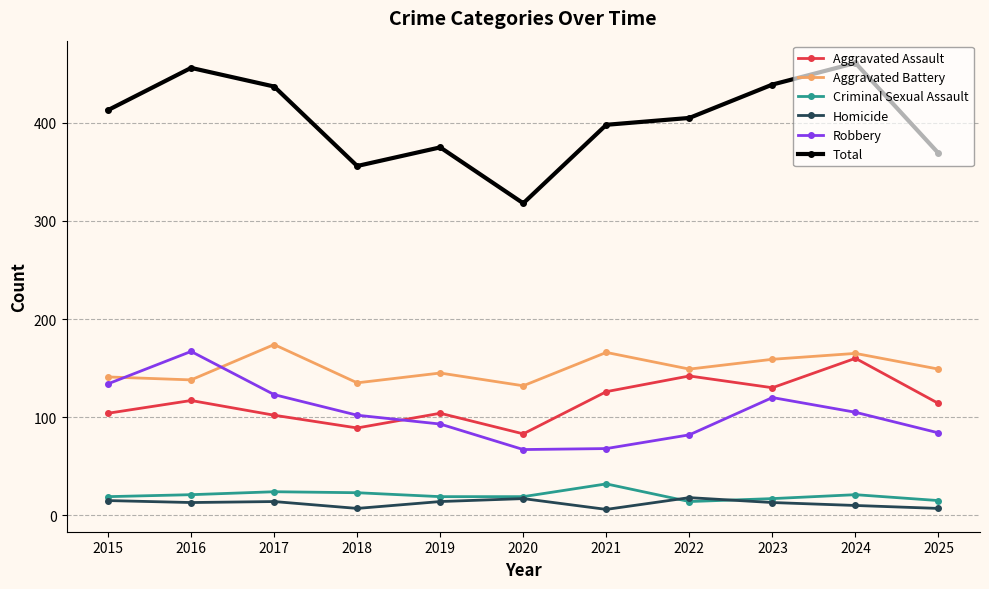

Is it true that Aggravated Assault equals 58 at 2016?

False